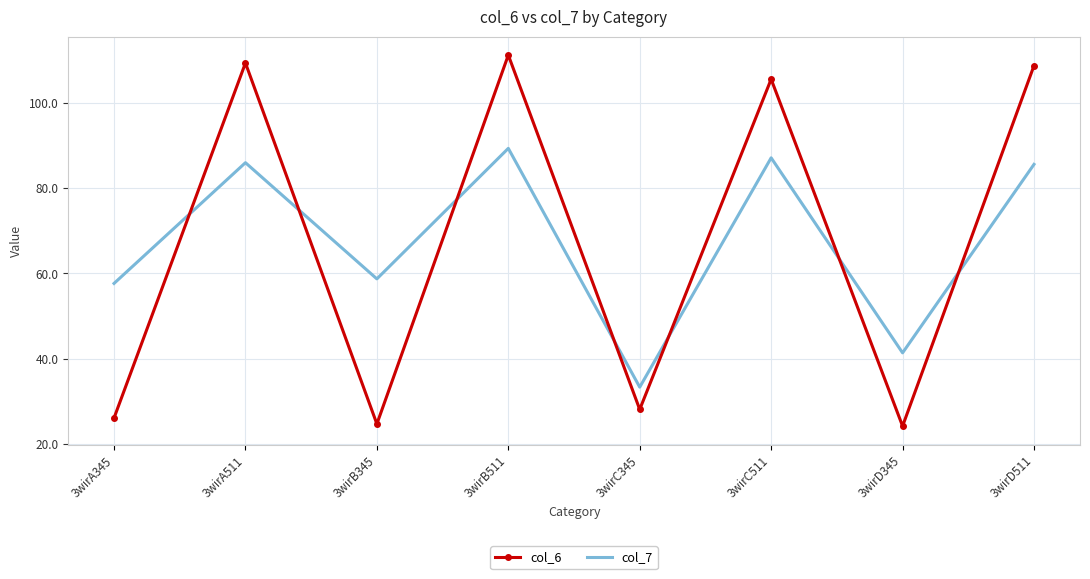

True or false: col_7 has a value of 63.0 at 3wirD345.

False